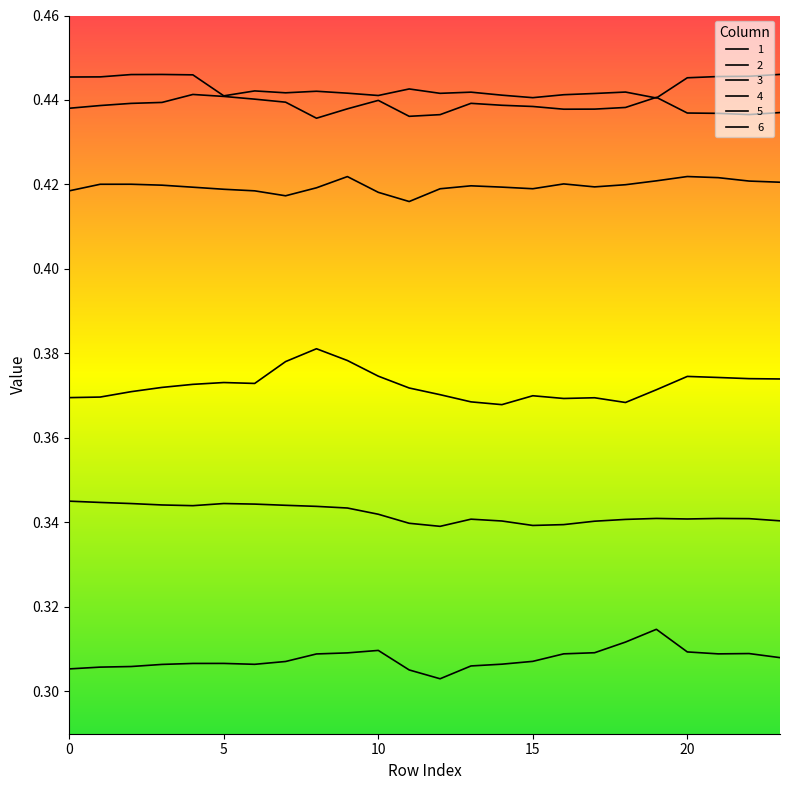

Which series has the largest total across all categories?

6